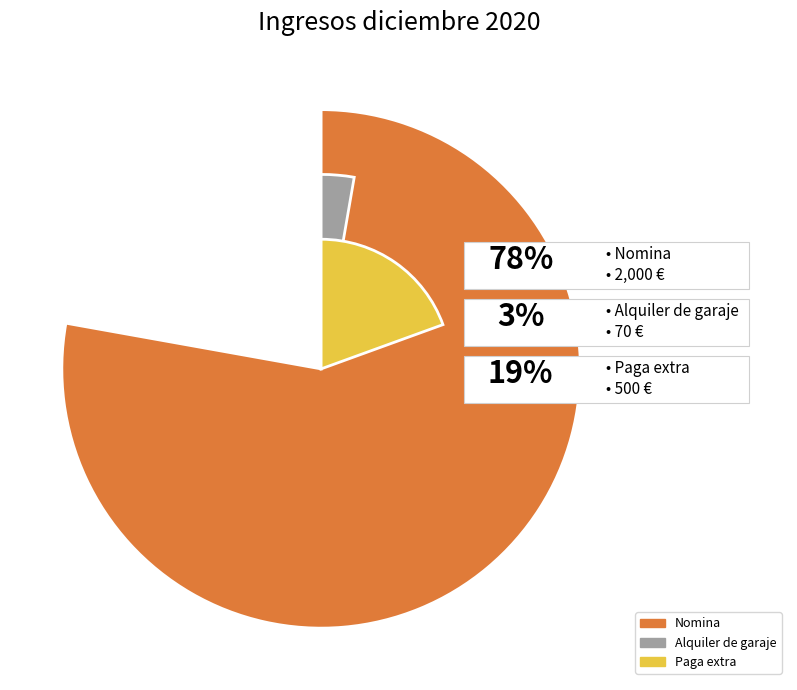

Which slice is the largest?

Nomina